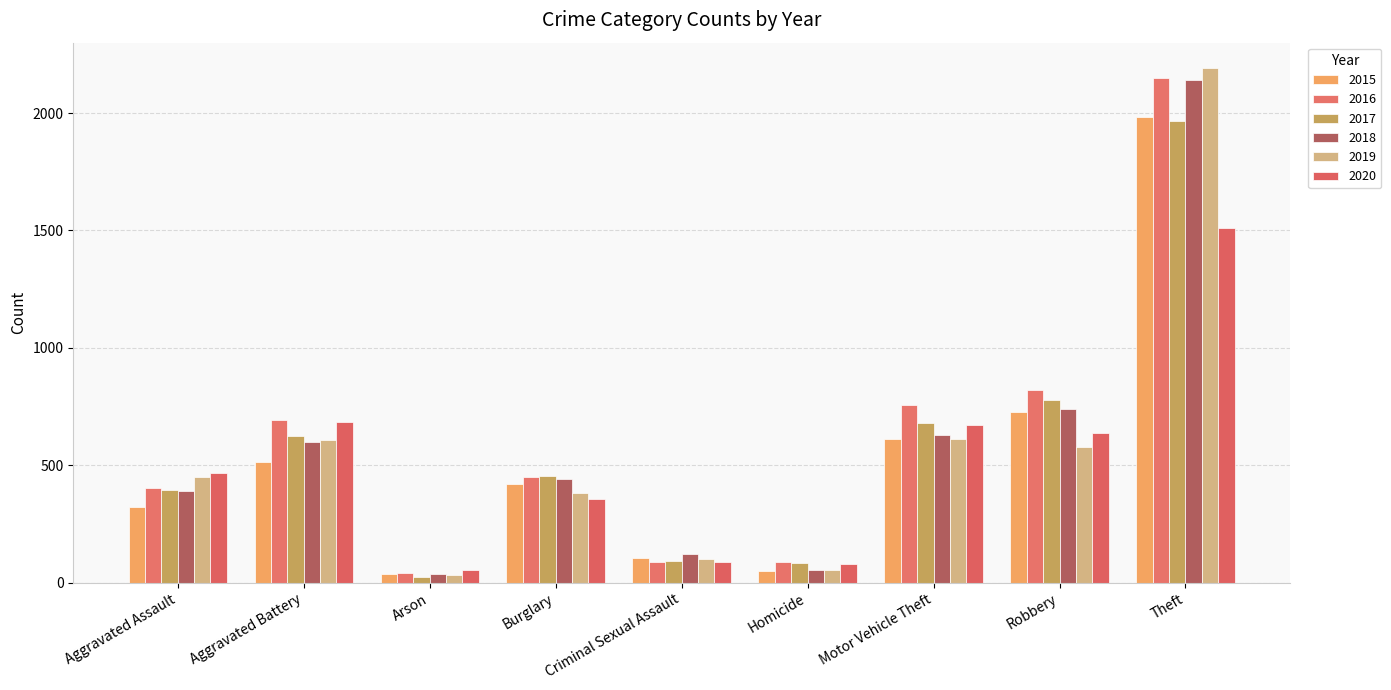

How many bars are there in each group?

6